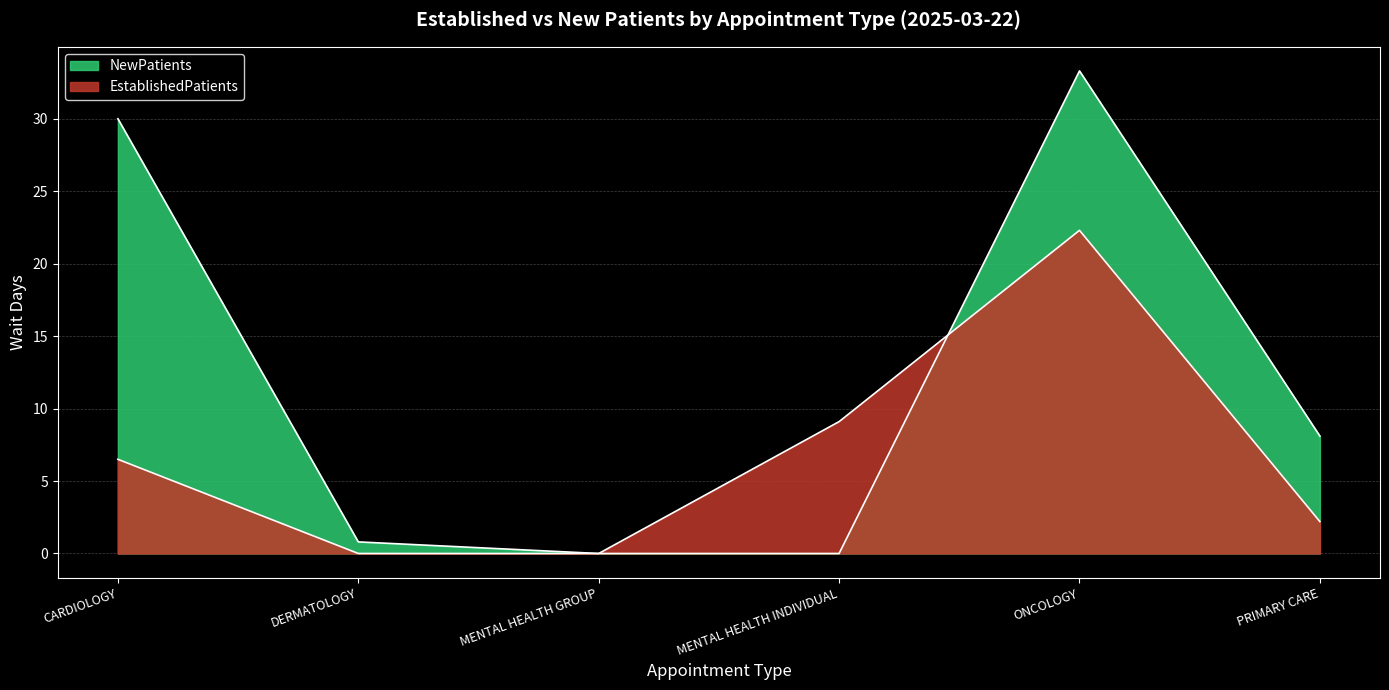

Rank the categories by EstablishedPatients value from highest to lowest.

ONCOLOGY, MENTAL HEALTH INDIVIDUAL, CARDIOLOGY, PRIMARY CARE, DERMATOLOGY, MENTAL HEALTH GROUP